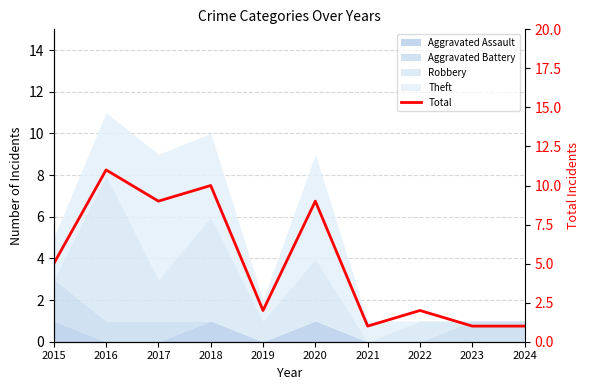

What is the ratio of the value at 2023 to the value at 2024?

1.0